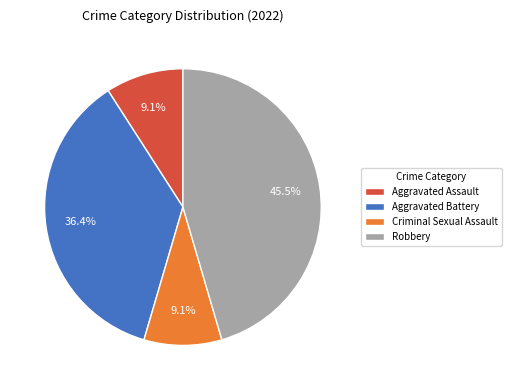

How many slices are in this pie chart?

4